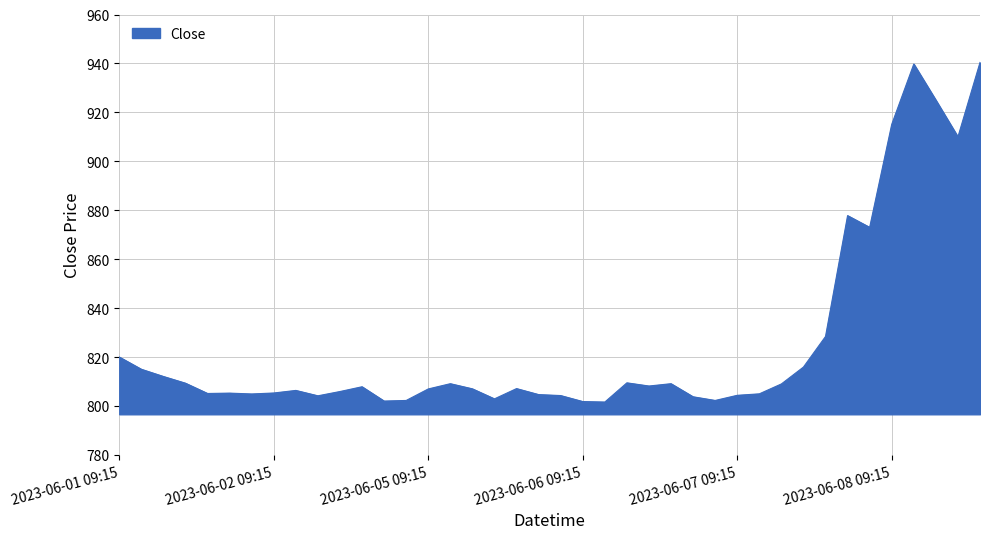

What is the difference between the maximum and minimum values?

138.8